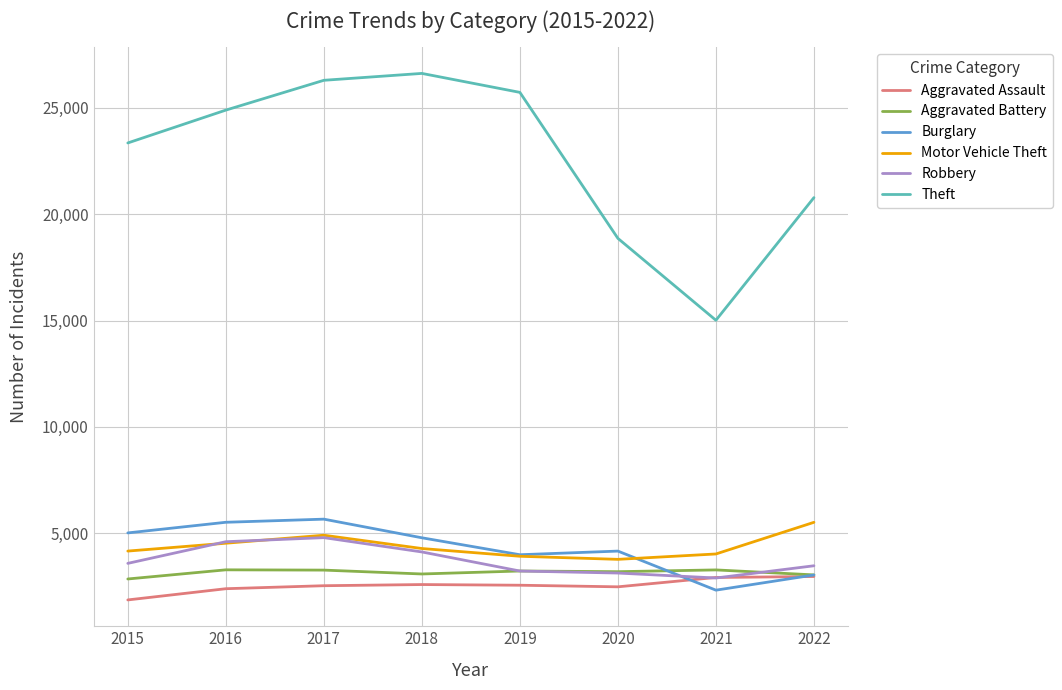

Is it true that Robbery equals 7076 at 2016?

False